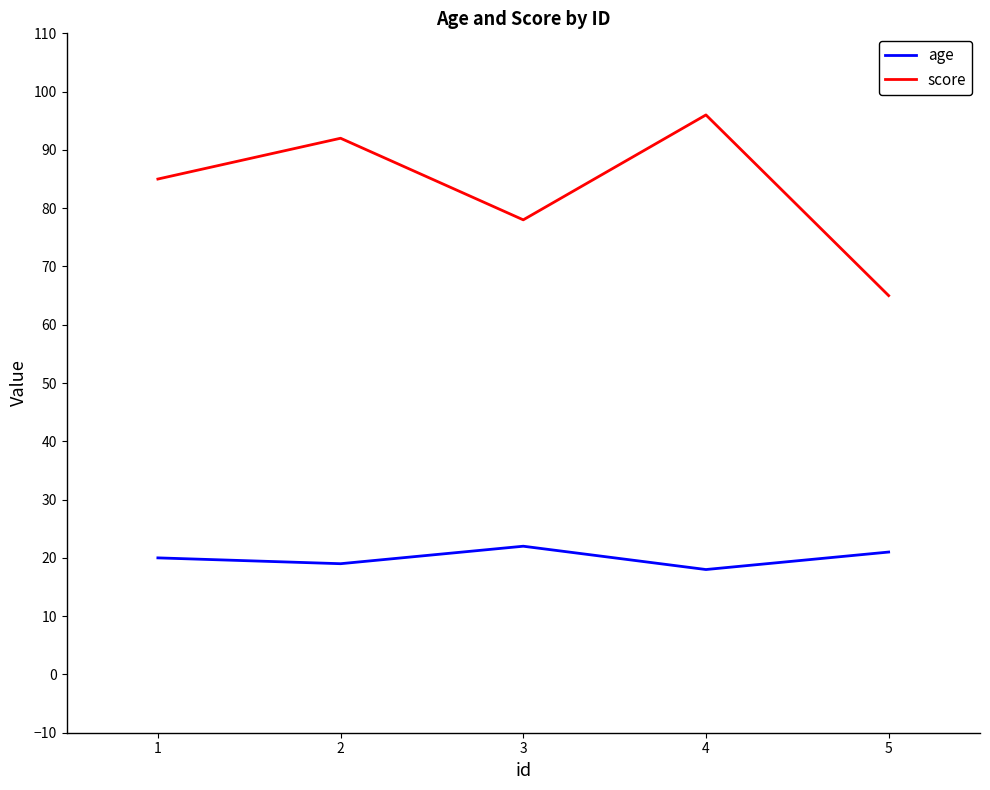

What are all the series names shown in the legend?

age, score